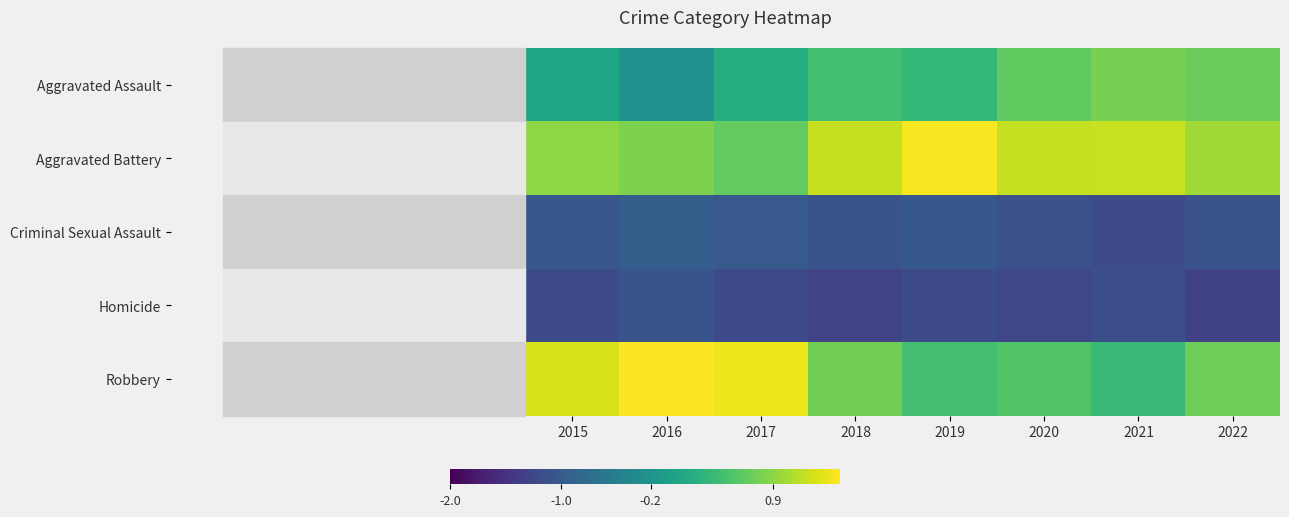

Between 2018 and 2021, which series saw the biggest shift?

Robbery